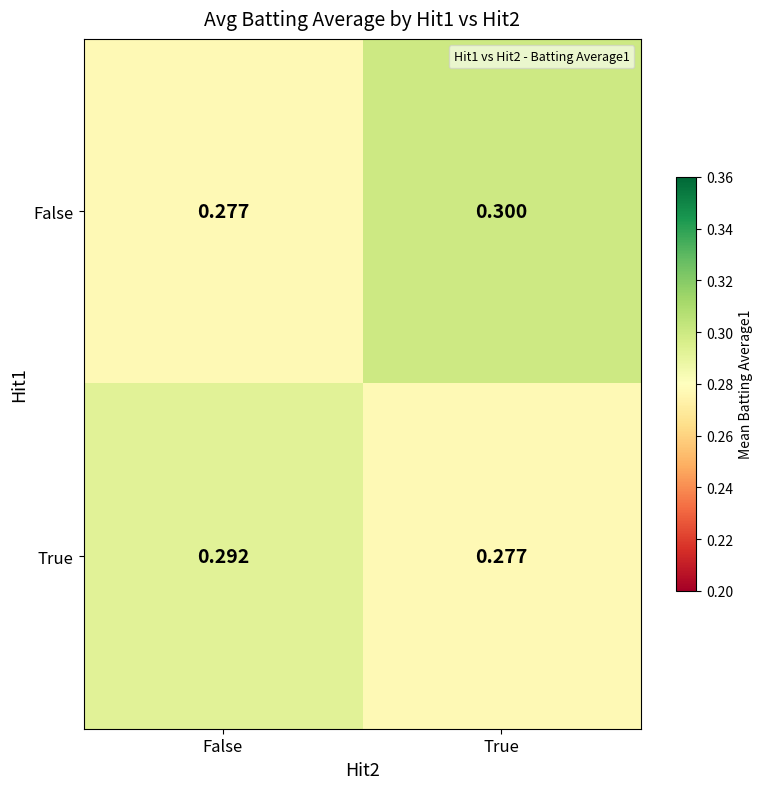

List the series in order of their overall mean, highest first.

False, True